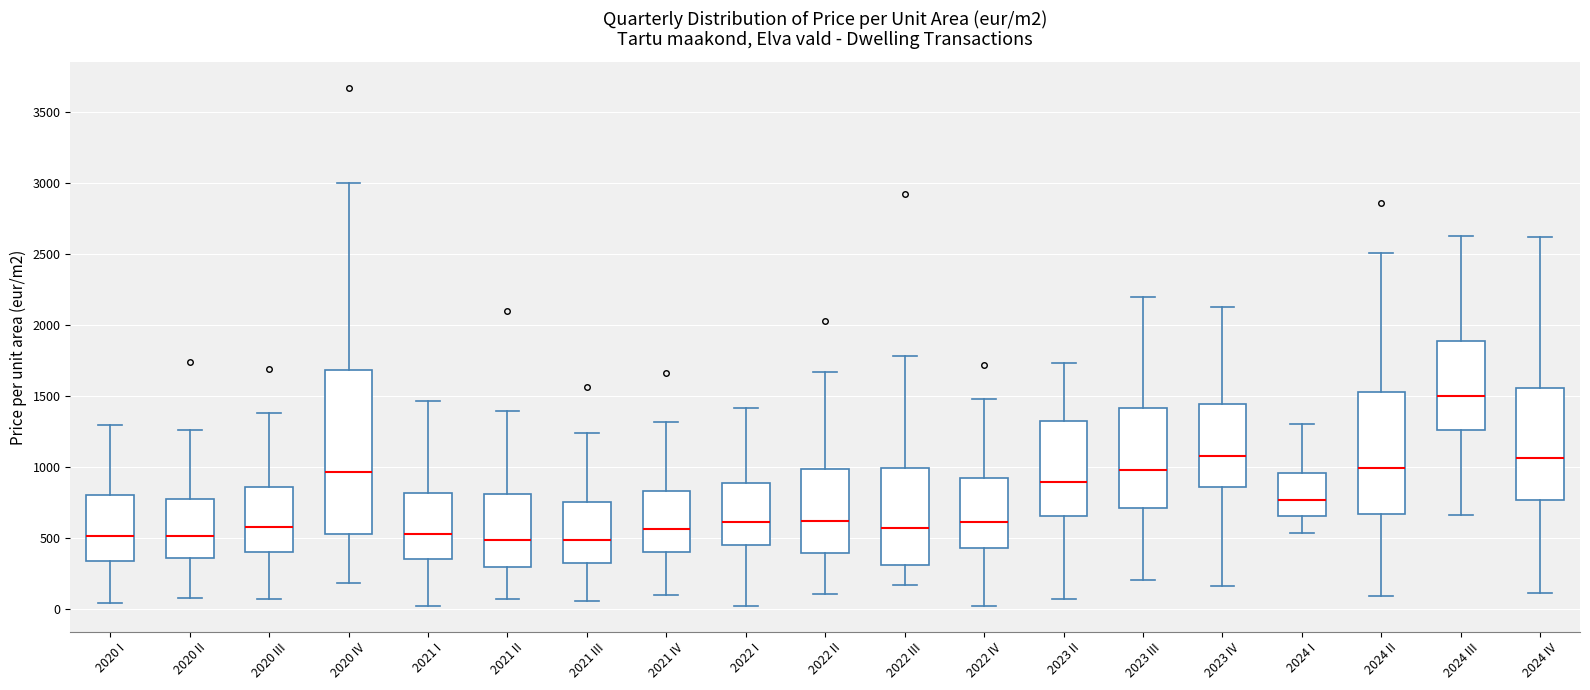

Comparing the boxes themselves (not the whiskers), which one is the tallest?

2020 IV